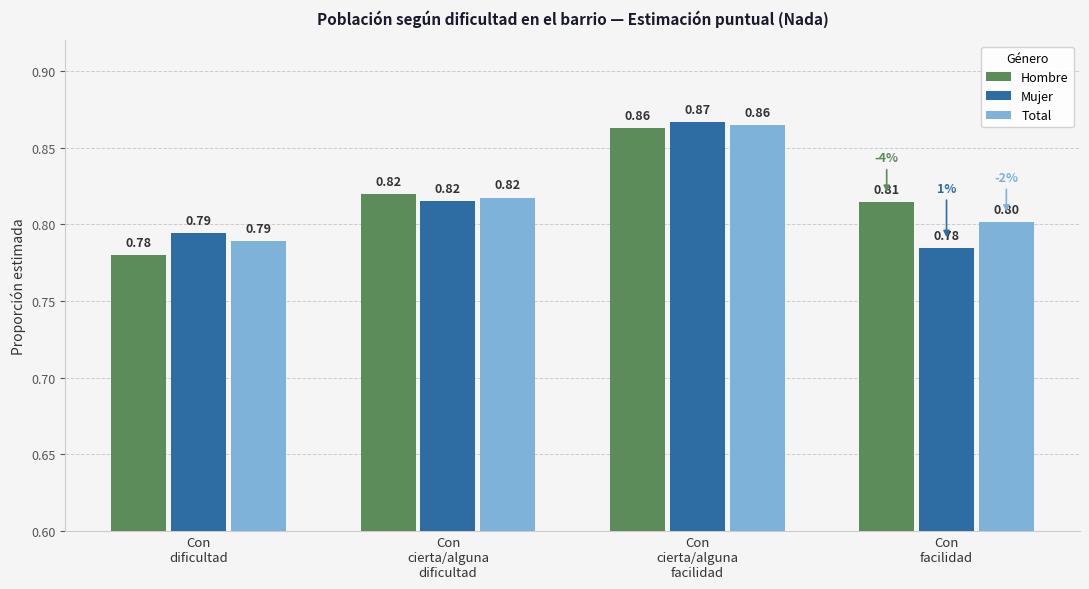

At how many categories does at least one series exceed 0?

4